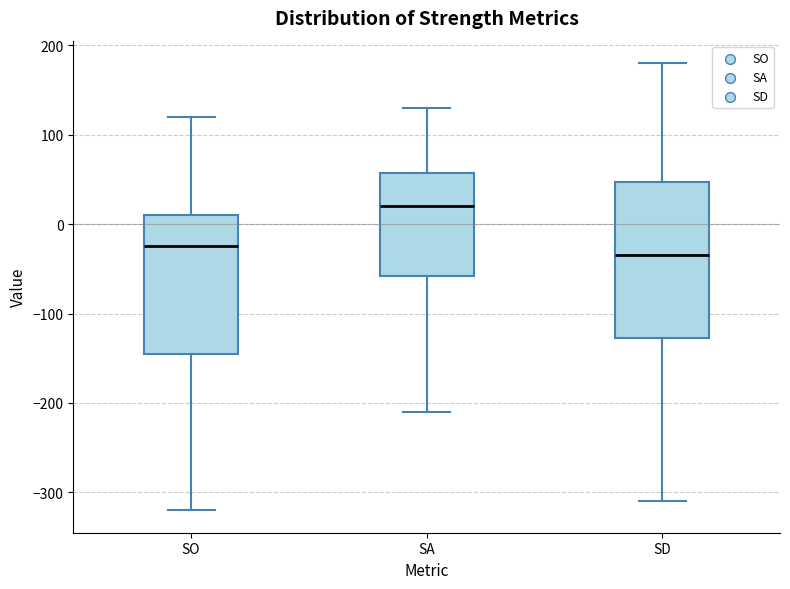

Reading left to right, transcribe this box plot: for each box, give where its median line is, the range the box spans, and where its two whiskers end, as read against the y-axis. The values are not printed on the chart, so give them approximately, as read against the axis.

SO: median -20, box -140 to 10, whiskers -320 to 120
SA: median 20, box -60 to 60, whiskers -210 to 130
SD: median -30, box -130 to 50, whiskers -310 to 180